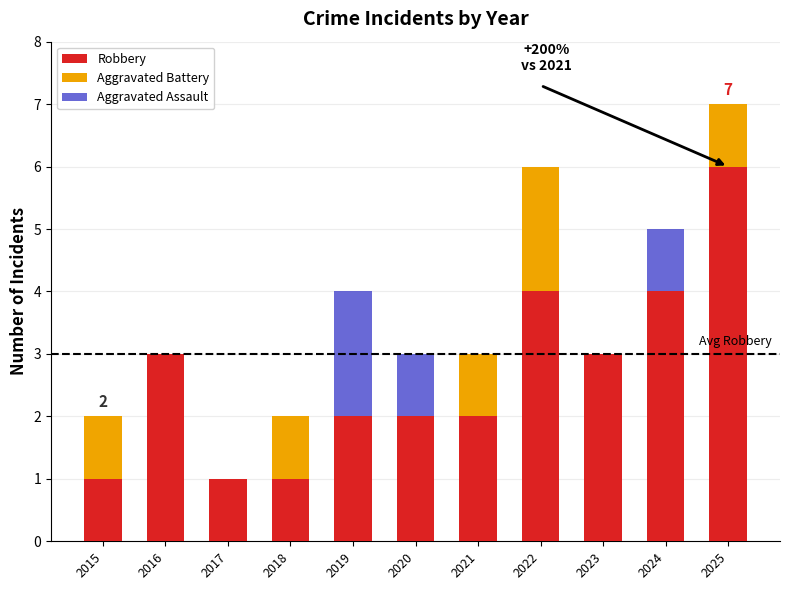

What is the total value across all series at 2023?

3